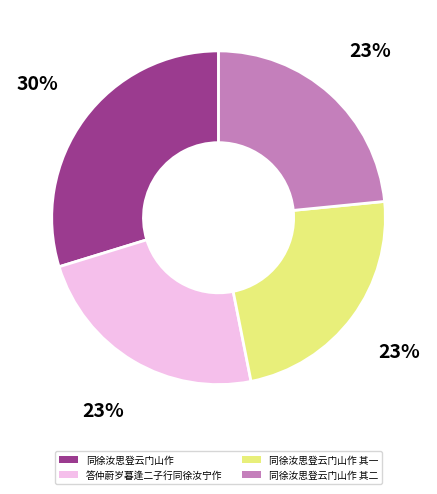

To the nearest percent, what is the average slice percentage?

25%